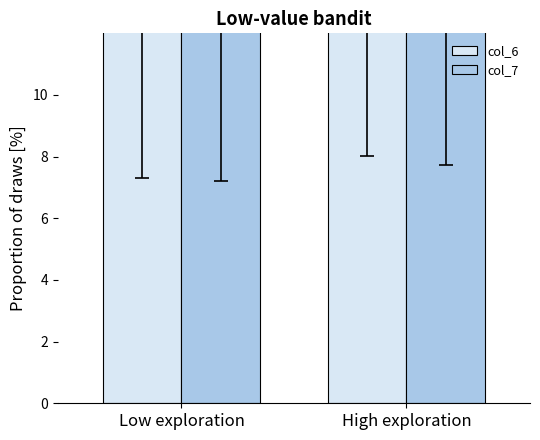

How many series are shown in this chart?

2